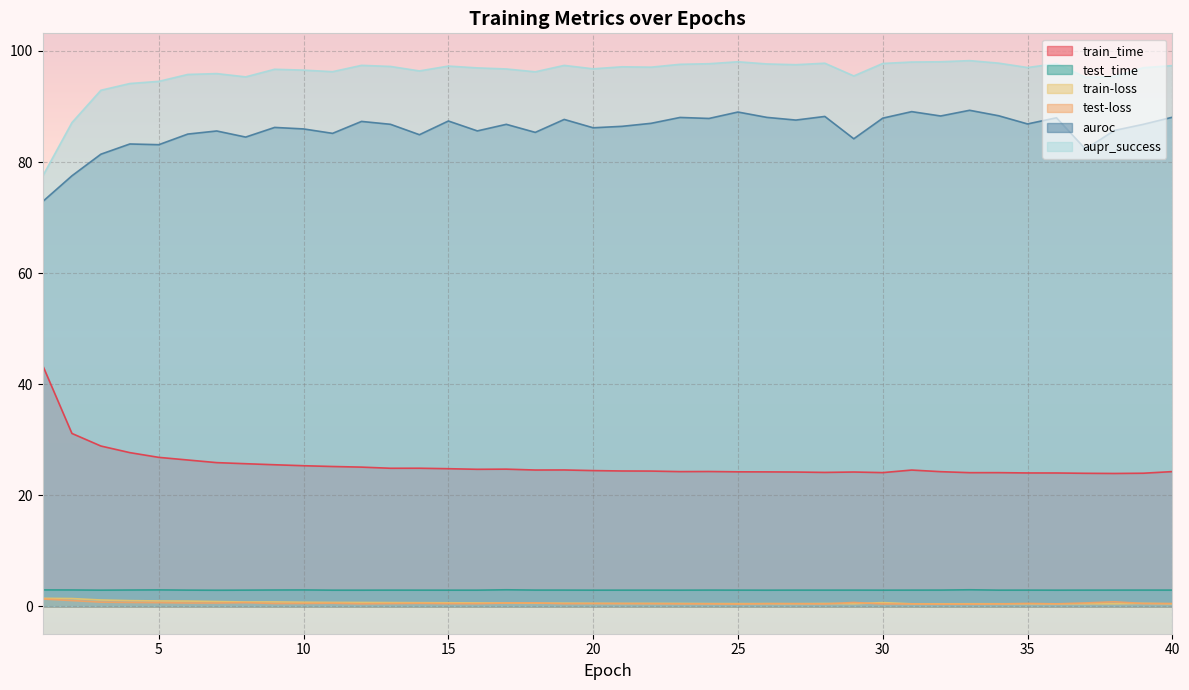

Reading left to right, transcribe all the data shown in this chart.

train_time: 1=43.3	2=31.1	3=28.9	4=27.7	5=26.8	6=26.4	7=25.9	8=25.7	9=25.5	10=25.3	11=25.2	12=25.1	13=24.9	14=24.9	15=24.8	16=24.7	17=24.7	18=24.6	19=24.6	20=24.5	21=24.4	22=24.4	23=24.3	24=24.3	25=24.2	26=24.2	27=24.2	28=24.1	29=24.2	30=24.1	31=24.5	32=24.3	33=24.1	34=24.1	35=24.0	36=24.0	37=24.0	38=23.9	39=24.0	40=24.3
test_time: 1=3.0	2=3.0	3=2.9	4=3.0	5=3.0	6=2.9	7=2.9	8=2.9	9=3.0	10=3.0	11=2.9	12=2.9	13=2.9	14=2.9	15=2.9	16=2.9	17=3.0	18=2.9	19=2.9	20=2.9	21=2.9	22=2.9	23=2.9	24=2.9	25=2.9	26=2.9	27=2.9	28=2.9	29=2.9	30=2.9	31=2.9	32=2.9	33=3.0	34=2.9	35=2.9	36=2.9	37=2.9	38=2.9	39=2.9	40=2.9
train-loss: 1=1.5	2=1.4	3=1.2	4=1.0	5=1.0	6=1.0	7=0.9	8=0.8	9=0.8	10=0.8	11=0.7	12=0.7	13=0.7	14=0.7	15=0.7	16=0.6	17=0.6	18=0.6	19=0.6	20=0.6	21=0.5	22=0.5	23=0.5	24=0.5	25=0.5	26=0.5	27=0.5	28=0.5	29=0.5	30=0.7	31=0.5	32=0.5	33=0.5	34=0.5	35=0.5	36=0.5	37=0.5	38=0.5	39=0.5	40=0.5
test-loss: 1=1.3	2=1.1	3=0.8	4=0.7	5=0.7	6=0.6	7=0.6	8=0.7	9=0.5	10=0.5	11=0.6	12=0.5	13=0.5	14=0.6	15=0.5	16=0.5	17=0.6	18=0.6	19=0.5	20=0.5	21=0.5	22=0.5	23=0.5	24=0.5	25=0.4	26=0.5	27=0.5	28=0.5	29=0.7	30=0.5	31=0.4	32=0.4	33=0.4	34=0.4	35=0.5	36=0.5	37=0.6	38=0.8	39=0.5	40=0.5
auroc: 1=72.9	2=77.5	3=81.4	4=83.2	5=83.1	6=85.0	7=85.6	8=84.5	9=86.2	10=86.0	11=85.2	12=87.3	13=86.8	14=84.9	15=87.4	16=85.6	17=86.8	18=85.3	19=87.7	20=86.2	21=86.4	22=87.0	23=88.0	24=87.8	25=89.0	26=88.0	27=87.6	28=88.2	29=84.2	30=87.9	31=89.1	32=88.3	33=89.3	34=88.3	35=86.9	36=88.0	37=82.3	38=85.7	39=86.8	40=88.1
aupr_success: 1=77.6	2=87.1	3=92.9	4=94.1	5=94.5	6=95.8	7=95.9	8=95.3	9=96.7	10=96.5	11=96.3	12=97.4	13=97.2	14=96.4	15=97.3	16=96.9	17=96.8	18=96.2	19=97.4	20=96.8	21=97.1	22=97.1	23=97.6	24=97.7	25=98.0	26=97.7	27=97.5	28=97.8	29=95.5	30=97.7	31=98.0	32=98.0	33=98.3	34=97.8	35=97.0	36=97.7	37=95.3	38=95.4	39=97.0	40=97.4